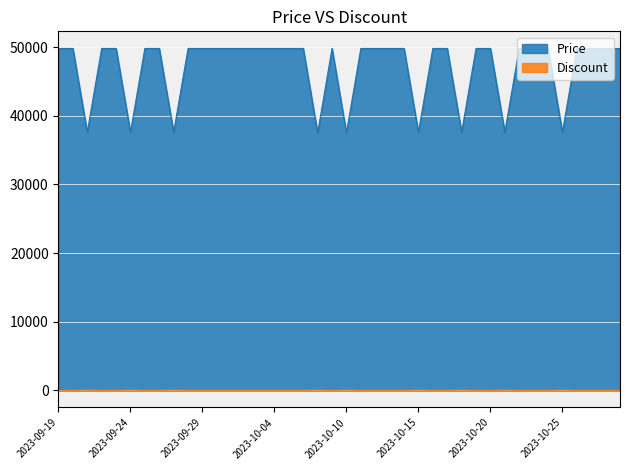

True or false: Discount has more than 0 points higher than both neighbors.

True